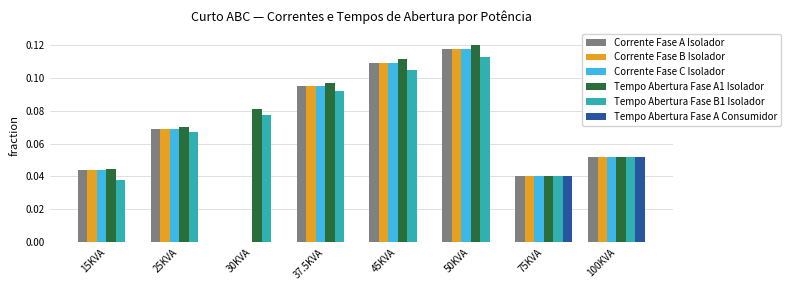

What is the sum of all Tempo Abertura Fase A1 Isolador values?

0.6